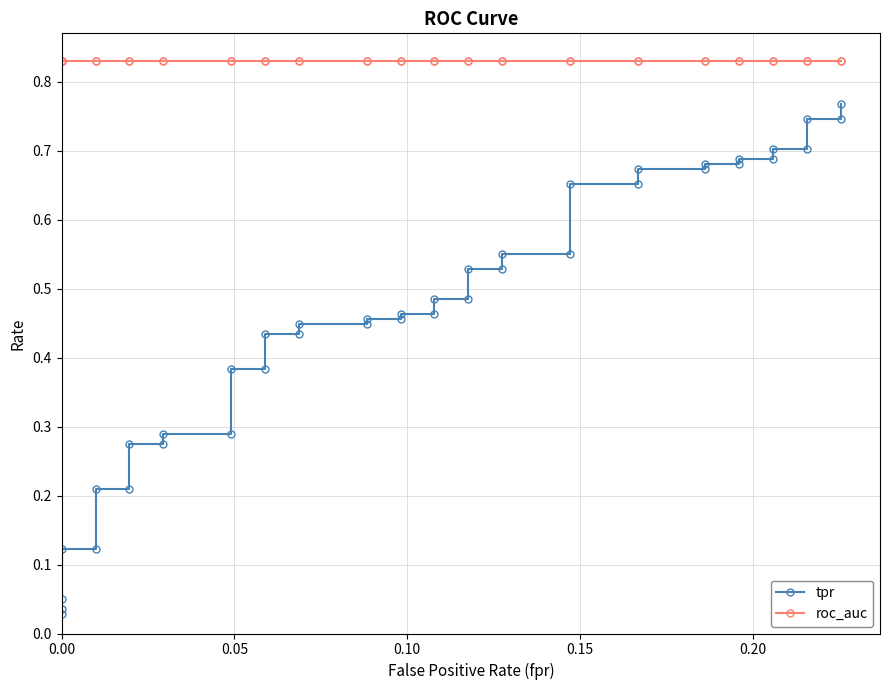

What is the label of the 2nd point from the left?

0.05